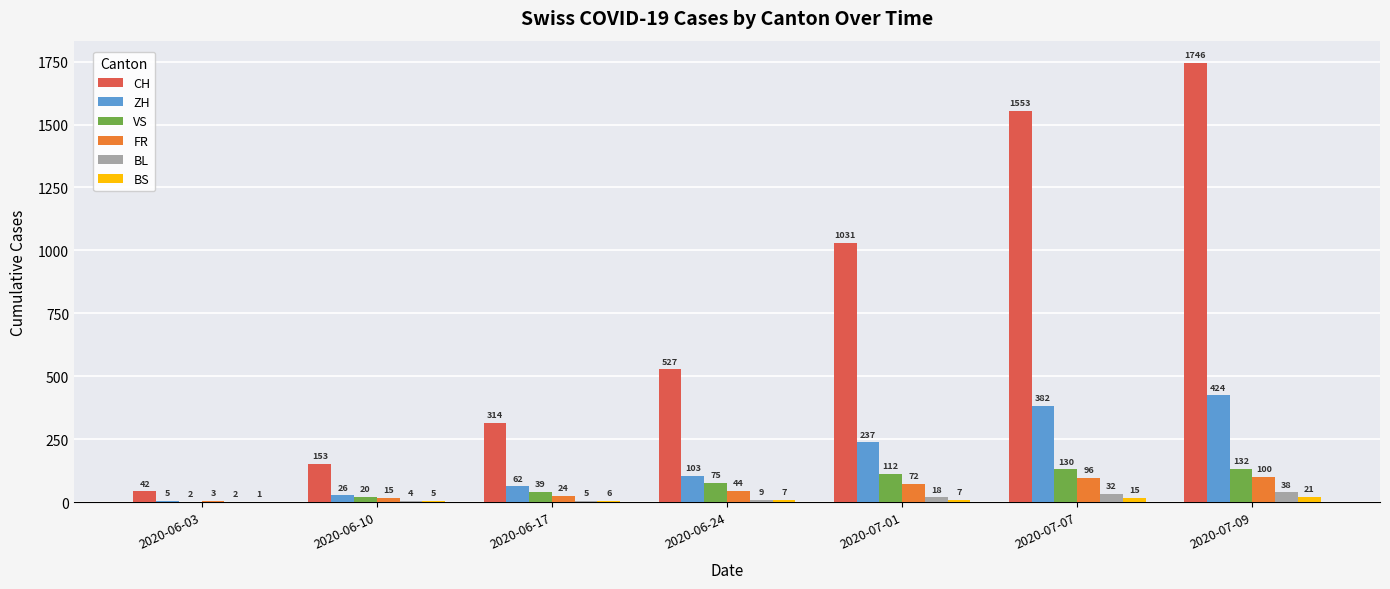

Is the value of VS at 2020-07-01 greater than the value of BS at 2020-07-09?

Yes